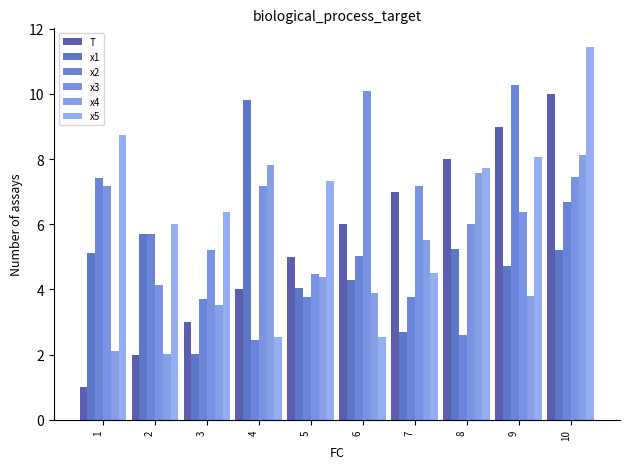

List the labels in order of x3 value, smallest first.

2, 5, 3, 8, 9, 1, 7, 4, 10, 6